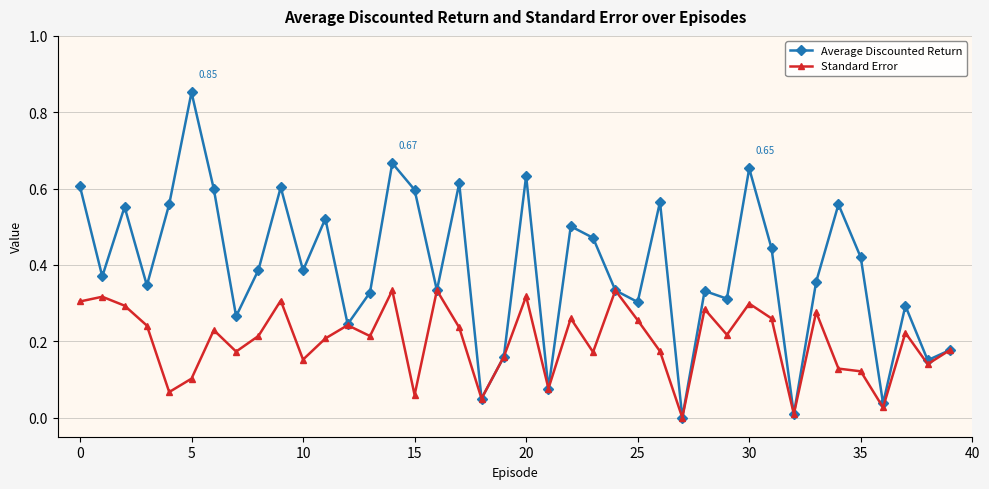

Which series has the largest range (max minus min)?

Average Discounted Return